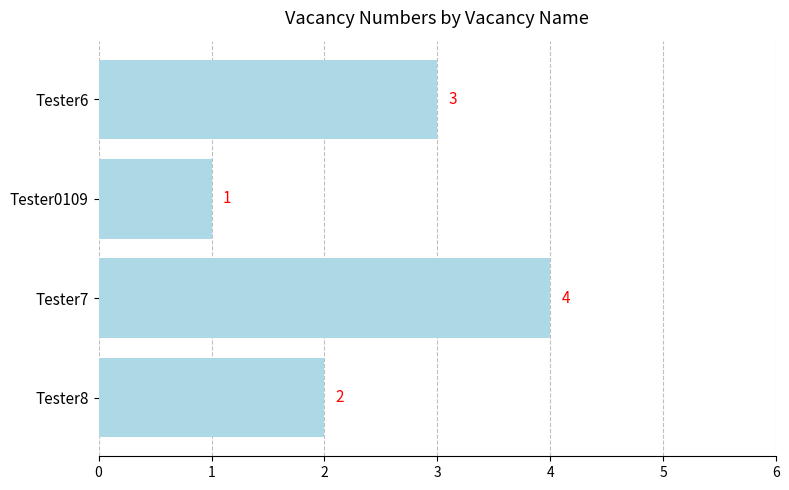

True or false: the data shows 4 at Tester7.

True